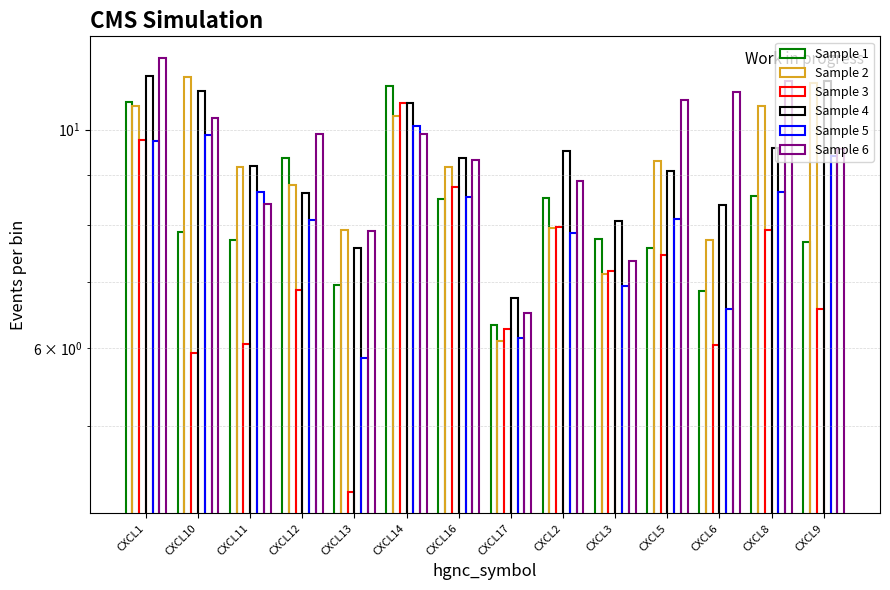

List the series in order of their peak value, lowest first.

Sample 5, Sample 3, Sample 1, Sample 2, Sample 4, Sample 6